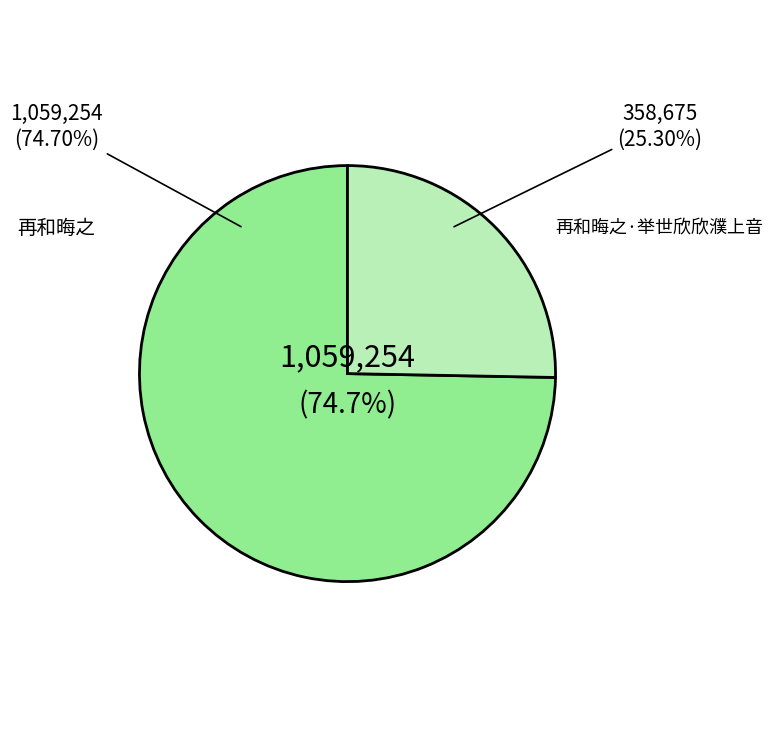

To the nearest percent, what is the combined percentage of 再和晦之 and 再和晦之·举世欣欣濮上音?

100%